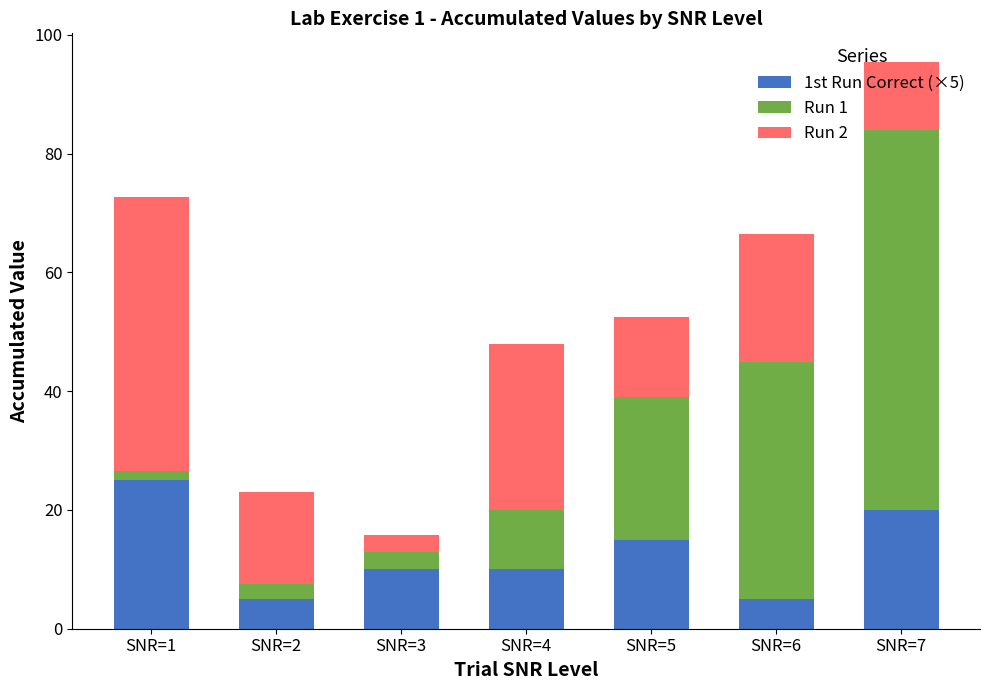

Which category has the highest value in the 1st Run Correct (×5) series?

SNR=1